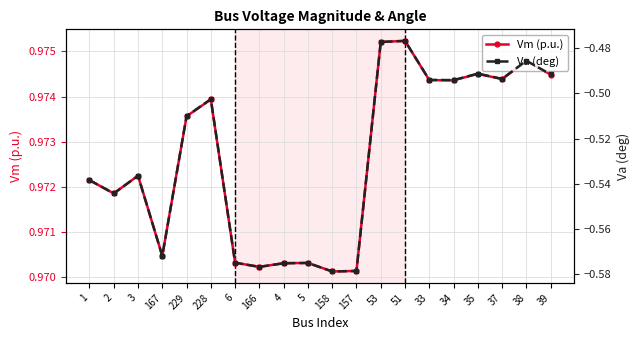

Rank the series by their average value, from lowest to highest.

Va (deg), Vm (p.u.)